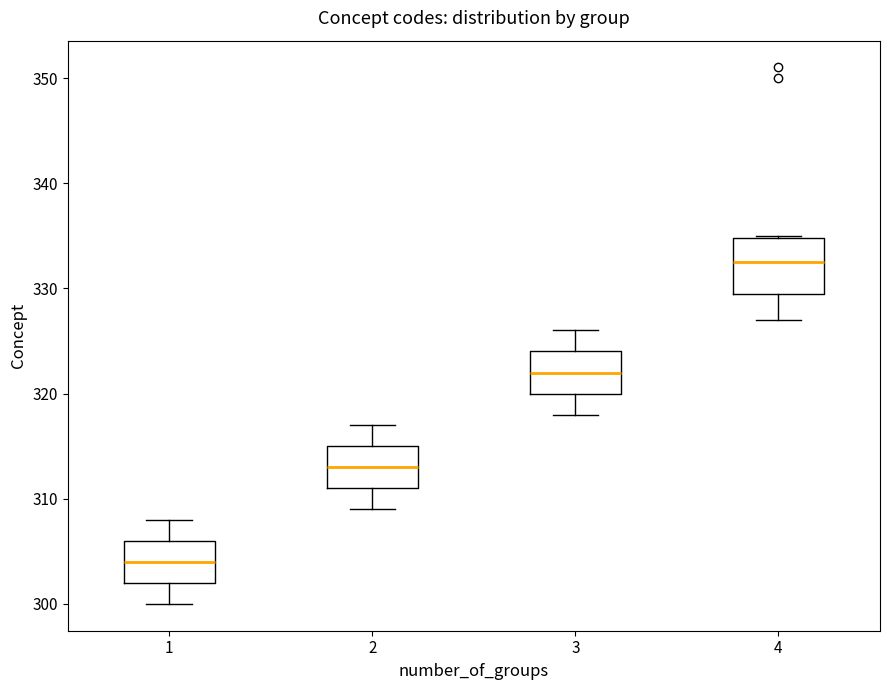

Reading left to right, read every box against the y-axis: the position of its median line, the range the box covers, and the ends of its whiskers. The values are not printed on the chart, so give them approximately, as read against the axis.

1: median 304, box 302 to 306, whiskers 300 to 308
2: median 313, box 311 to 315, whiskers 309 to 317
3: median 322, box 320 to 324, whiskers 318 to 326
4: median 333, box 330 to 335, whiskers 327 to 335